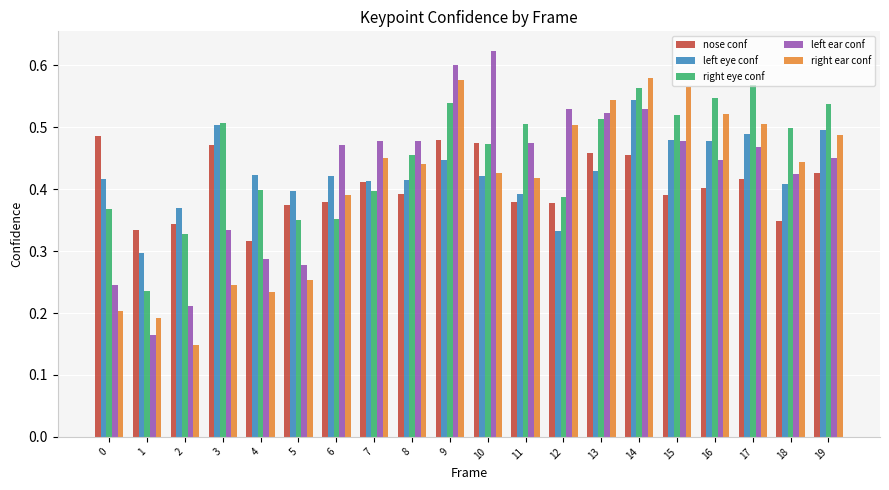

How many distinct data groups are displayed?

5